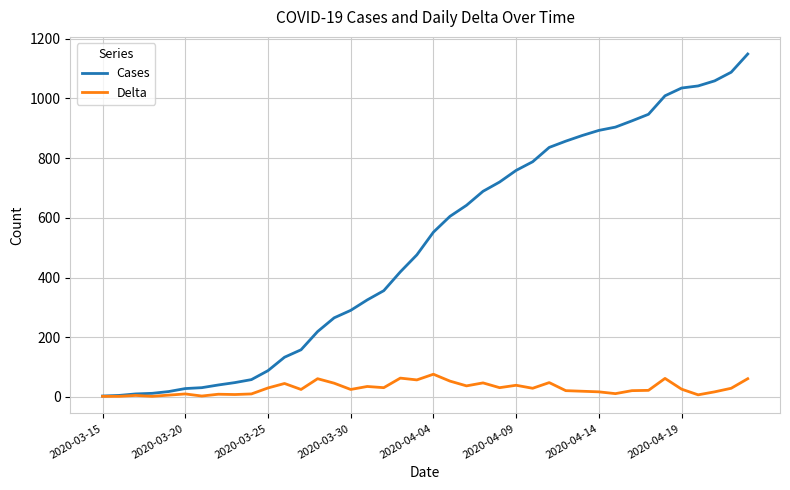

List the series in order of their peak value, highest first.

Cases, Delta